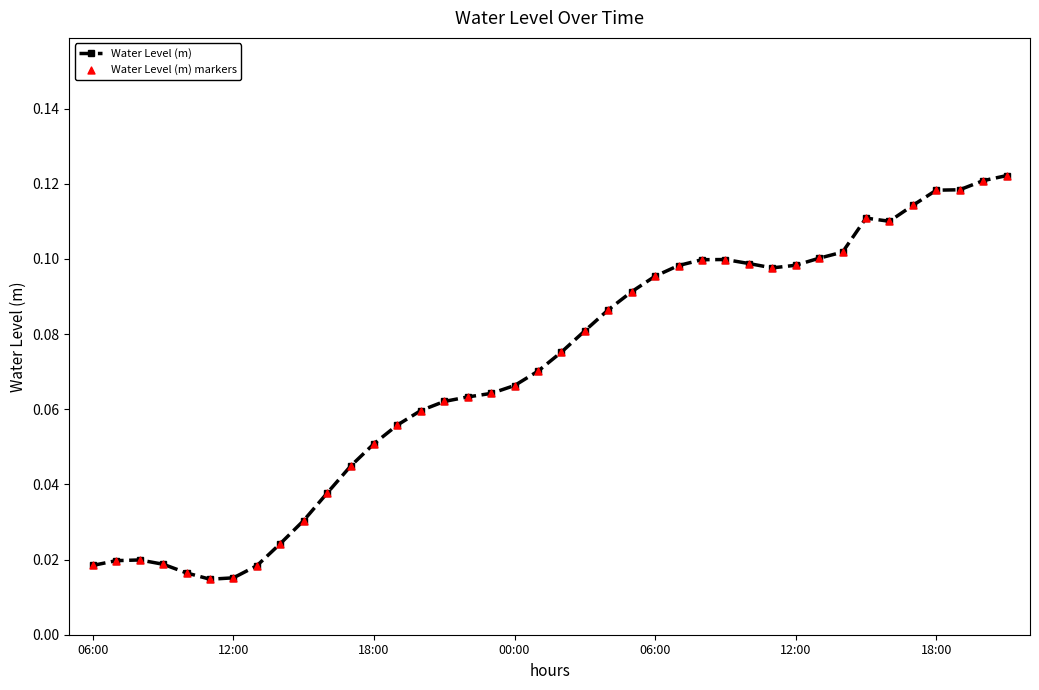

True or false: the data has more than 1 interior local peaks.

True